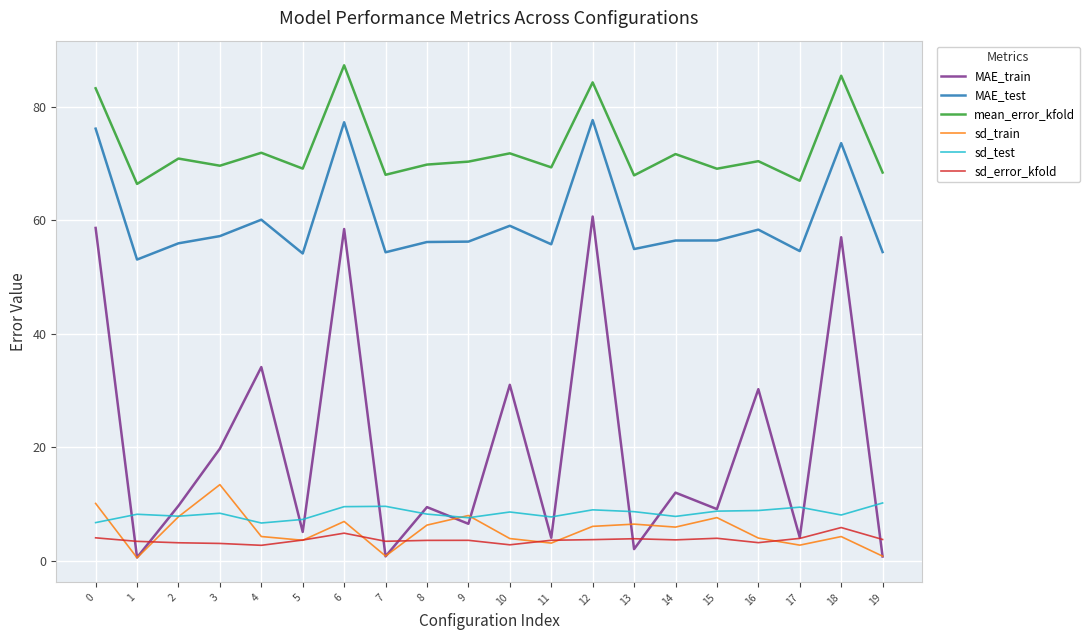

True or false: MAE_test and sd_test cross at least once.

False